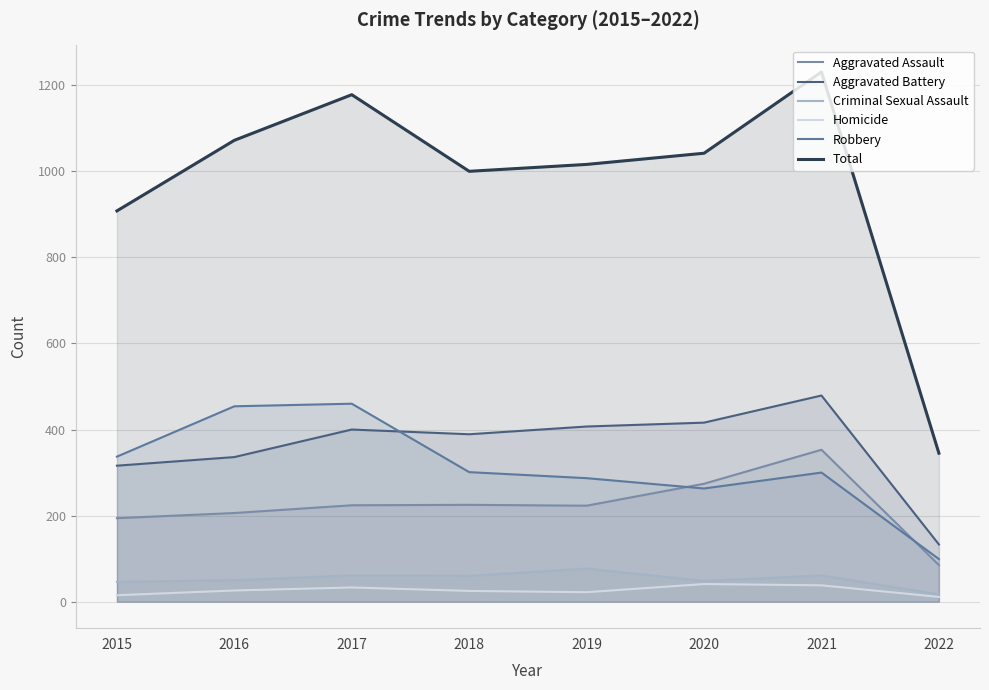

True or false: Aggravated Assault and Criminal Sexual Assault intersect in this chart.

False